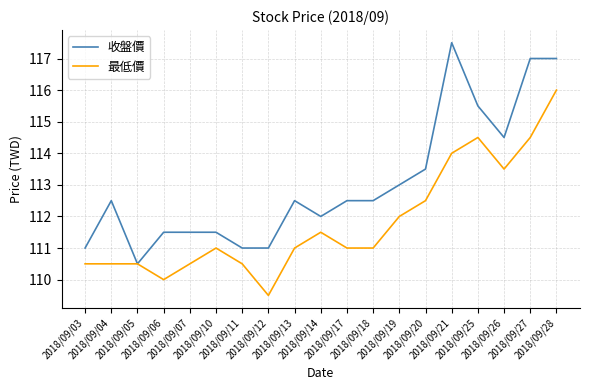

Which category has the highest value across all series?

2018/09/21